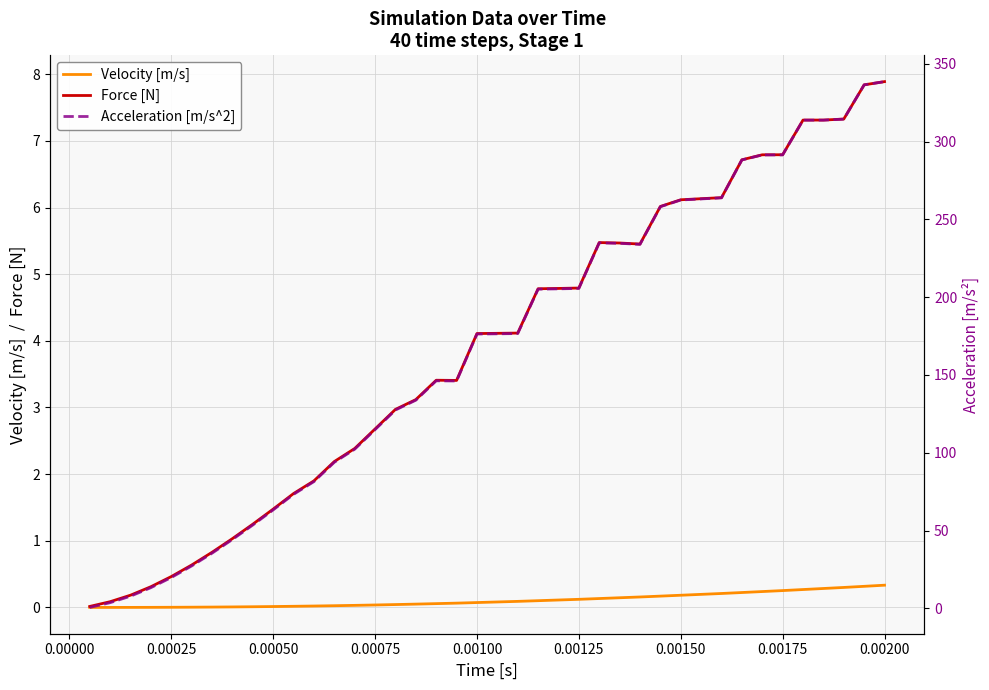

Reading left to right, what are all the values shown in this chart?

Velocity [m/s]: 0.0	0.0	0.0	0.0	0.0	0.0	0.0	0.0	0.0	0.0	0.0	0.0	0.0	0.0	0.0	0.0	0.0	0.1	0.1	0.1	0.1	0.1	0.1	0.1	0.1	0.1	0.1	0.2	0.2	0.2	0.2	0.2	0.2	0.2	0.3	0.3	0.3	0.3	0.3	0.3
Force [N]: 0.0	0.1	0.2	0.3	0.5	0.6	0.8	1.0	1.2	1.5	1.7	1.9	2.2	2.4	2.7	3.0	3.1	3.4	3.4	4.1	4.1	4.1	4.8	4.8	4.8	5.5	5.5	5.5	6.0	6.1	6.1	6.1	6.7	6.8	6.8	7.3	7.3	7.3	7.8	7.9
Acceleration [m/s^2]: 0.6	3.7	7.9	13.3	19.9	27.3	35.5	44.3	53.6	63.3	73.3	81.5	93.9	102.3	114.9	127.5	133.8	146.3	146.1	176.3	176.5	176.6	205.2	205.4	205.6	234.9	234.6	233.9	258.1	262.4	263.1	263.8	288.2	291.4	291.4	313.8	313.8	314.4	336.4	338.5